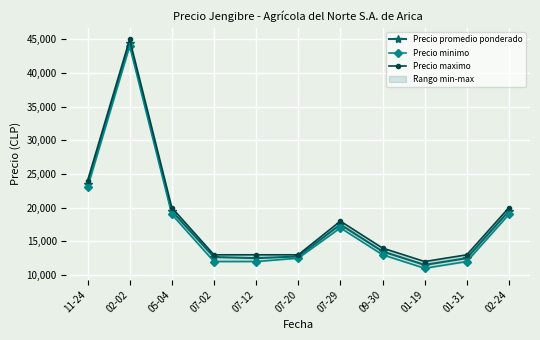

What are all the series names shown in the legend?

Precio promedio ponderado, Precio minimo, Precio maximo